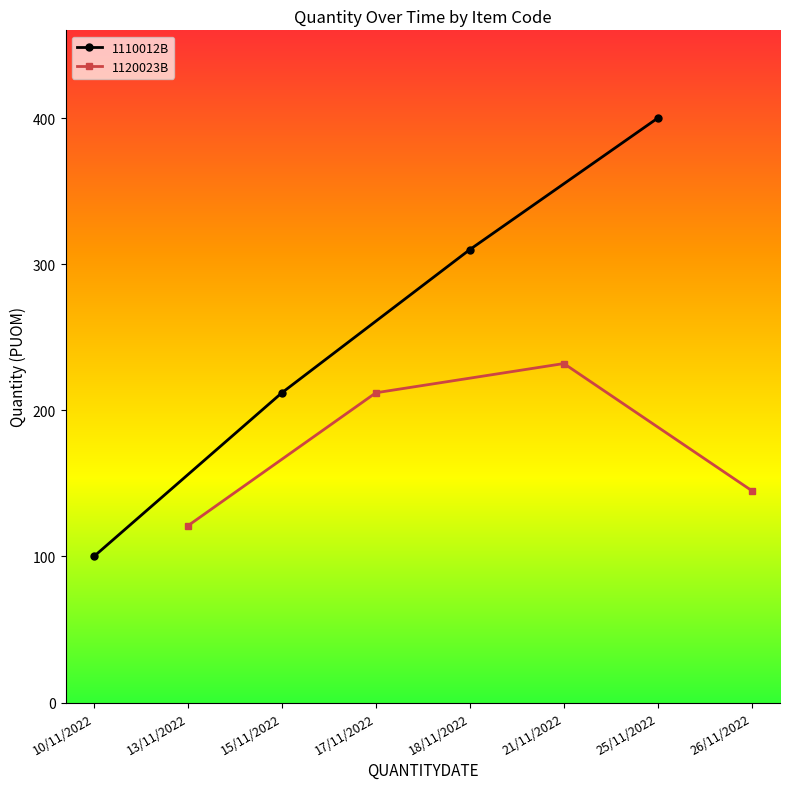

Does the chart have visible grid lines?

No